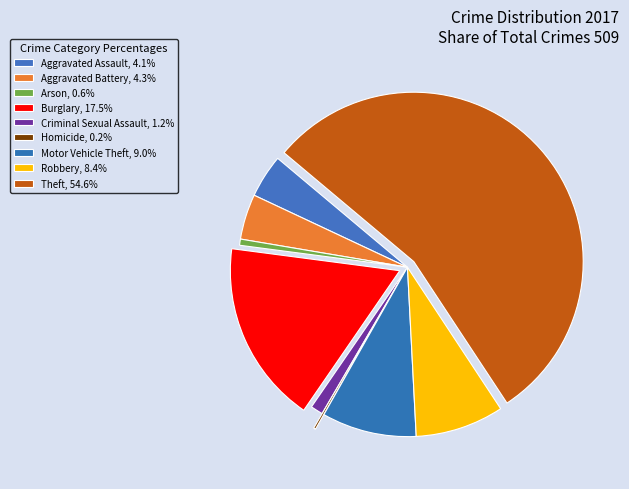

Is it true that Aggravated Assault is 18% of the pie?

False